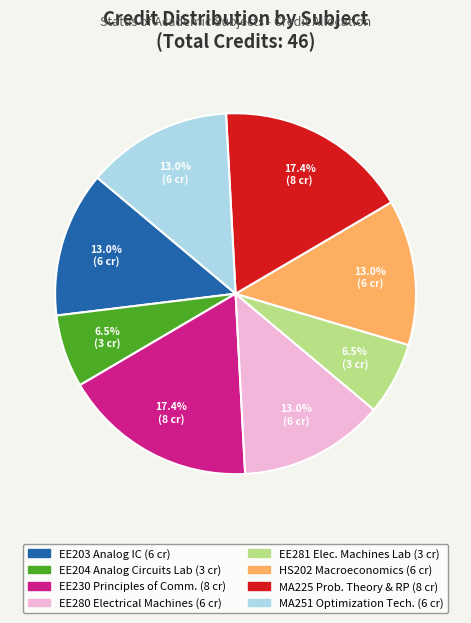

Is there any slice that represents more than half of the pie?

No